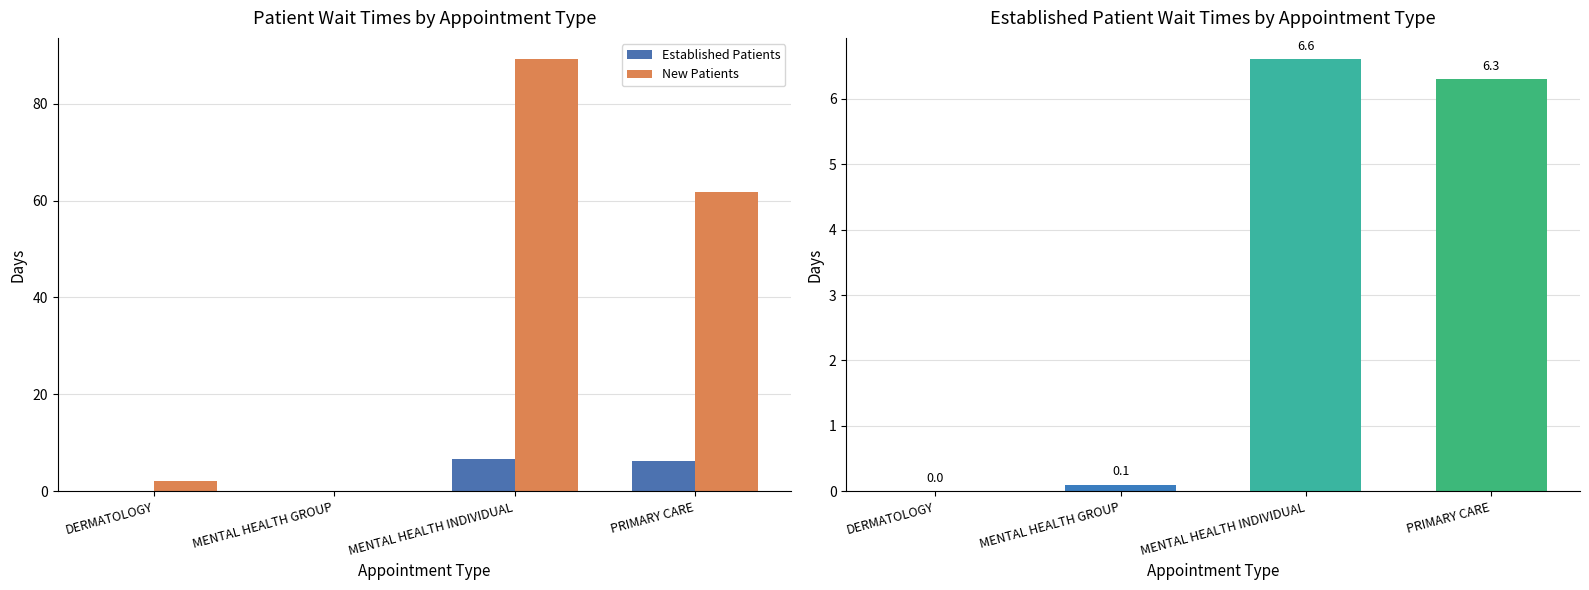

How many series are shown in this chart?

2